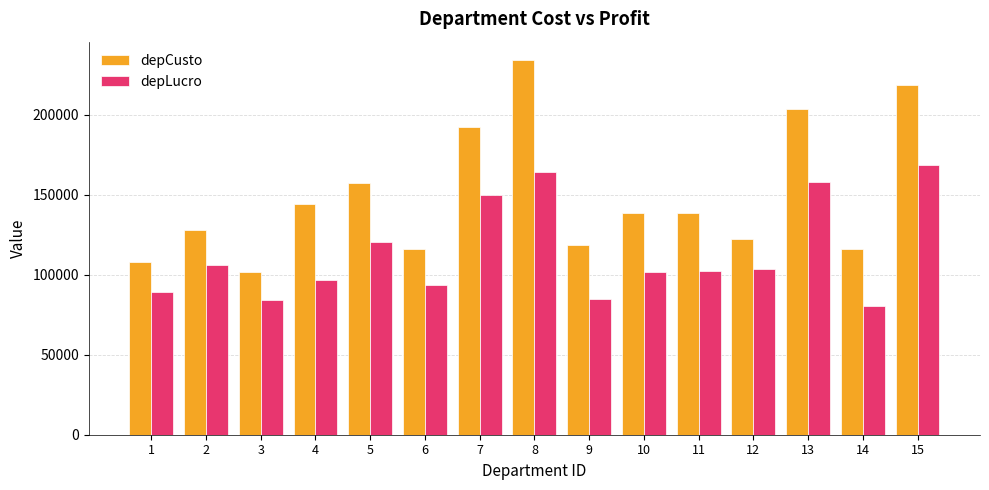

Rank the series by their average value, from highest to lowest.

depCusto, depLucro